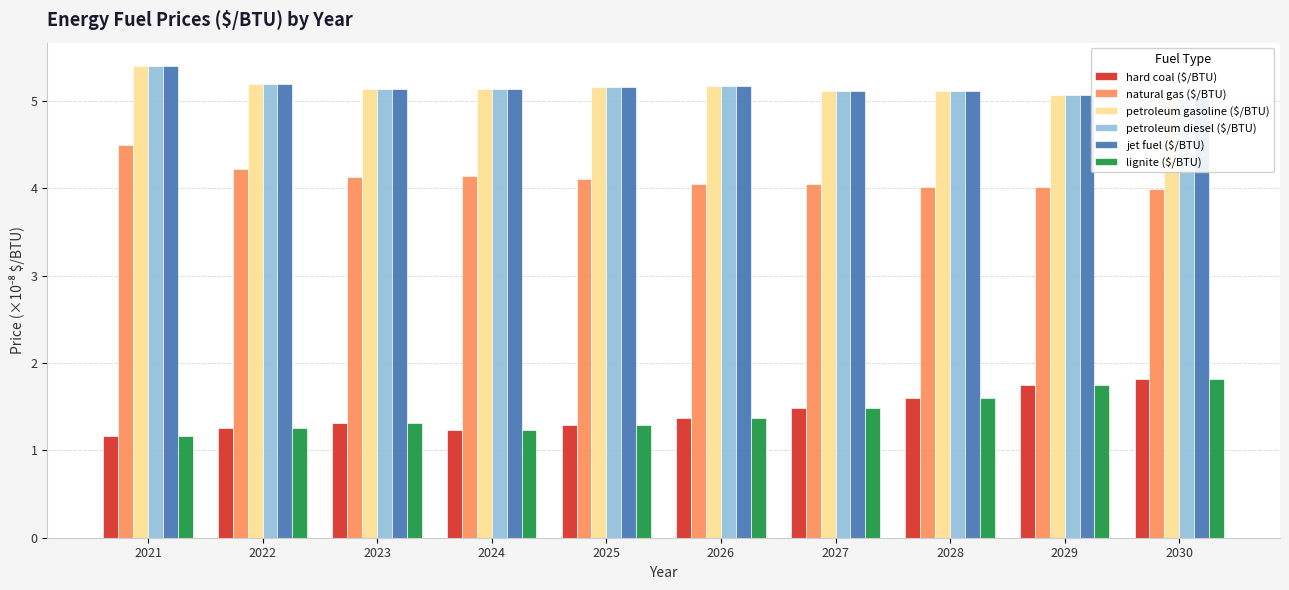

Reading left to right, extract all data points from this chart.

hard coal ($/BTU): 2021=1.2	2022=1.3	2023=1.3	2024=1.2	2025=1.3	2026=1.4	2027=1.5	2028=1.6	2029=1.7	2030=1.8
natural gas ($/BTU): 2021=4.5	2022=4.2	2023=4.1	2024=4.1	2025=4.1	2026=4.1	2027=4.0	2028=4.0	2029=4.0	2030=4.0
petroleum gasoline ($/BTU): 2021=5.4	2022=5.2	2023=5.1	2024=5.1	2025=5.2	2026=5.2	2027=5.1	2028=5.1	2029=5.1	2030=5.0
petroleum diesel ($/BTU): 2021=5.4	2022=5.2	2023=5.1	2024=5.1	2025=5.2	2026=5.2	2027=5.1	2028=5.1	2029=5.1	2030=5.0
jet fuel ($/BTU): 2021=5.4	2022=5.2	2023=5.1	2024=5.1	2025=5.2	2026=5.2	2027=5.1	2028=5.1	2029=5.1	2030=5.0
lignite ($/BTU): 2021=1.2	2022=1.3	2023=1.3	2024=1.2	2025=1.3	2026=1.4	2027=1.5	2028=1.6	2029=1.7	2030=1.8